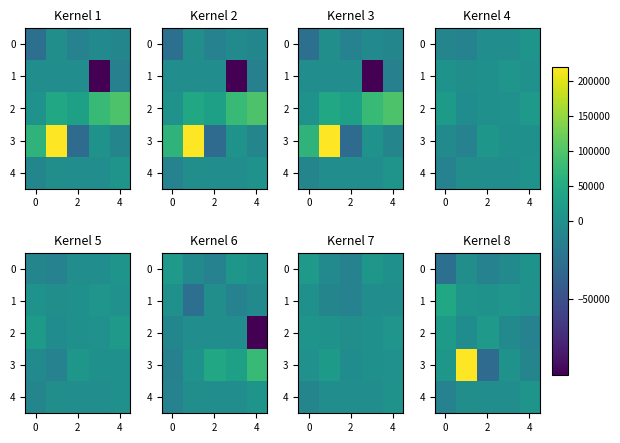

The 0 series shows -37984 at 0. True or false?

False